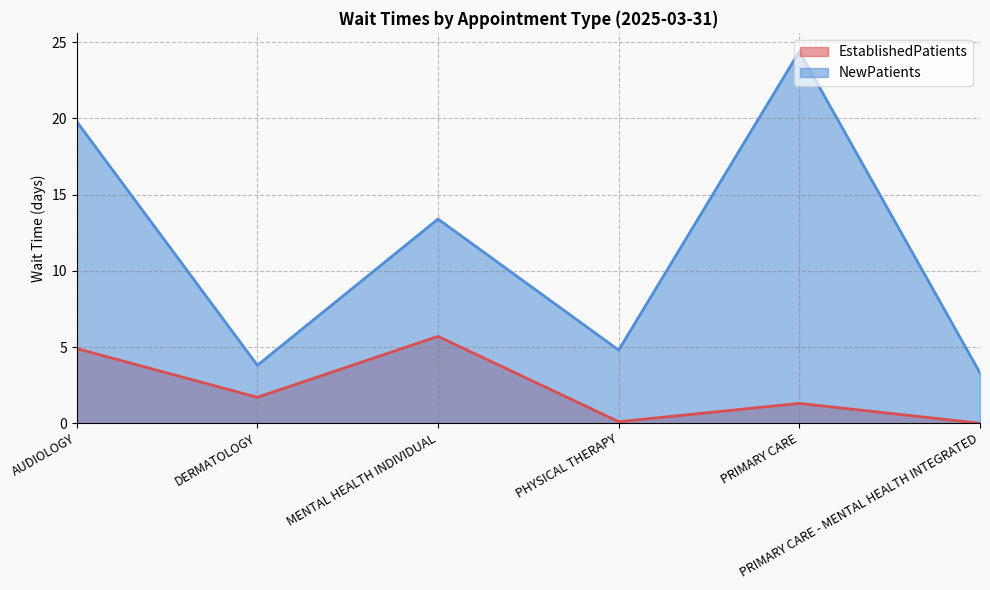

Count the number of data series in this chart.

2